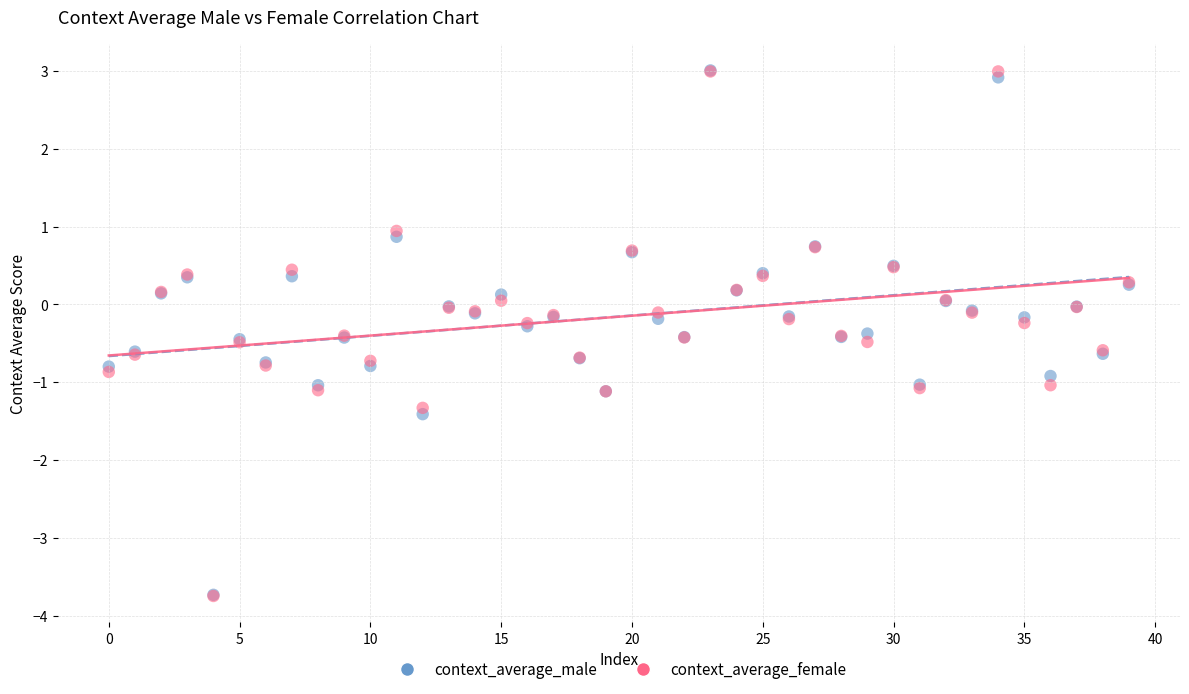

What are all the series names shown in the legend?

context_average_male, context_average_female